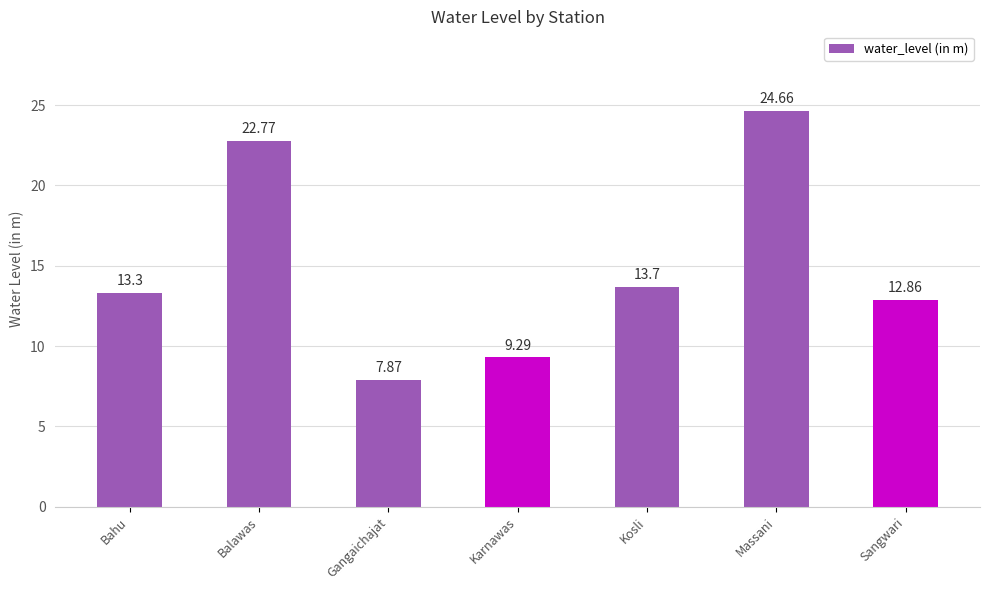

List the labels in order of value, largest first.

Massani, Balawas, Kosli, Bahu, Sangwari, Karnawas, Gangaichajat